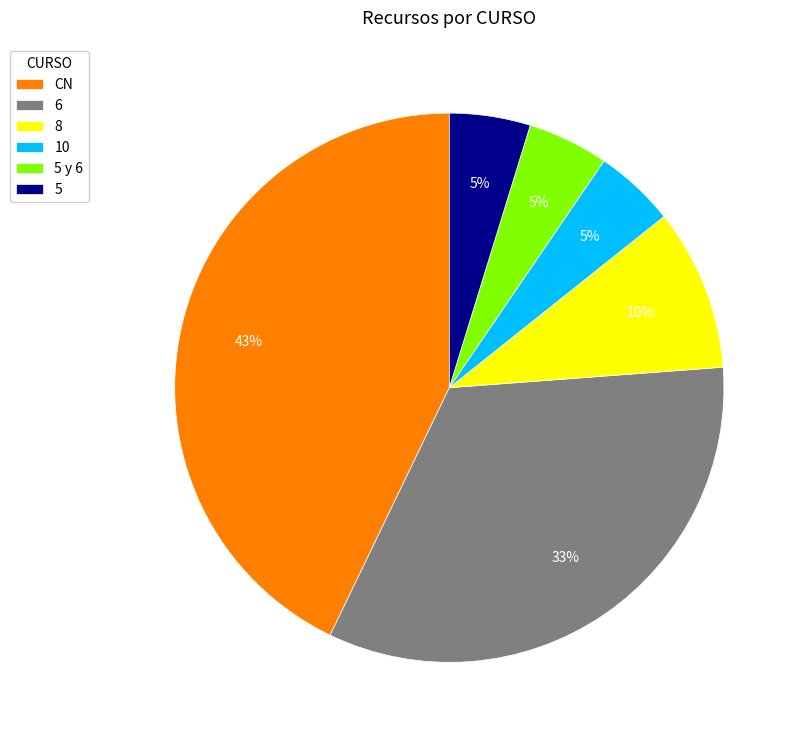

What is the ratio of the value at 5 to the value at 8?

0.5